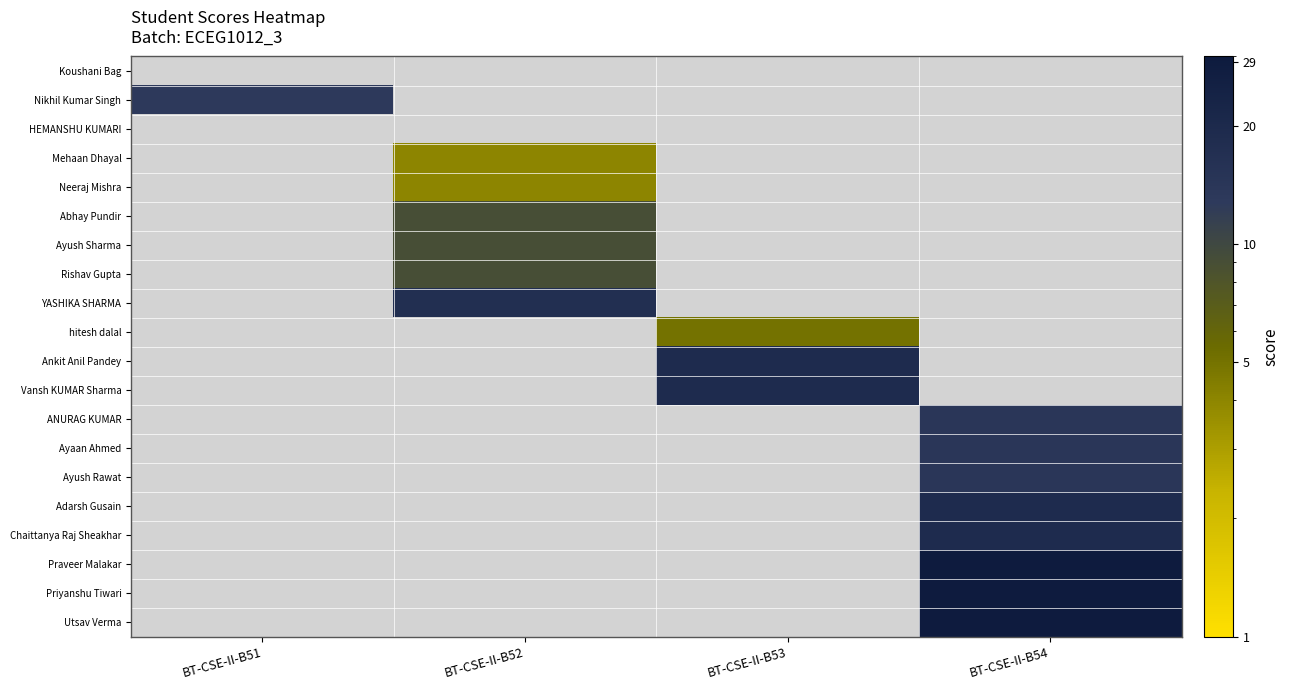

Rank the series by their maximum value, from lowest to highest.

Koushani Bag, HEMANSHU KUMARI, Mehaan Dhayal, Neeraj Mishra, hitesh dalal, Abhay Pundir, Ayush Sharma, Rishav Gupta, Nikhil Kumar Singh, ANURAG KUMAR, Ayaan Ahmed, Ayush Rawat, YASHIKA SHARMA, Ankit Anil Pandey, Vansh KUMAR Sharma, Adarsh Gusain, Chaittanya Raj Sheakhar, Praveer Malakar, Priyanshu Tiwari, Utsav Verma